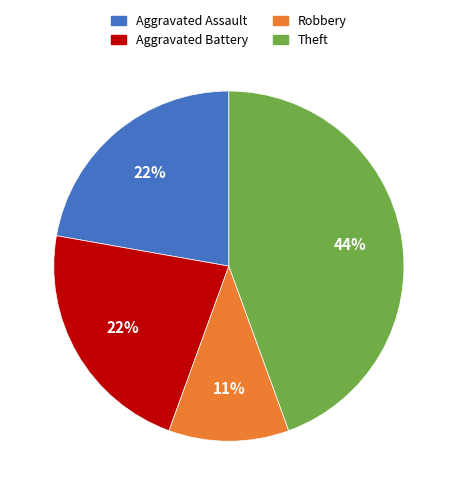

Is the sum of Aggravated Assault and Robbery greater than half?

No